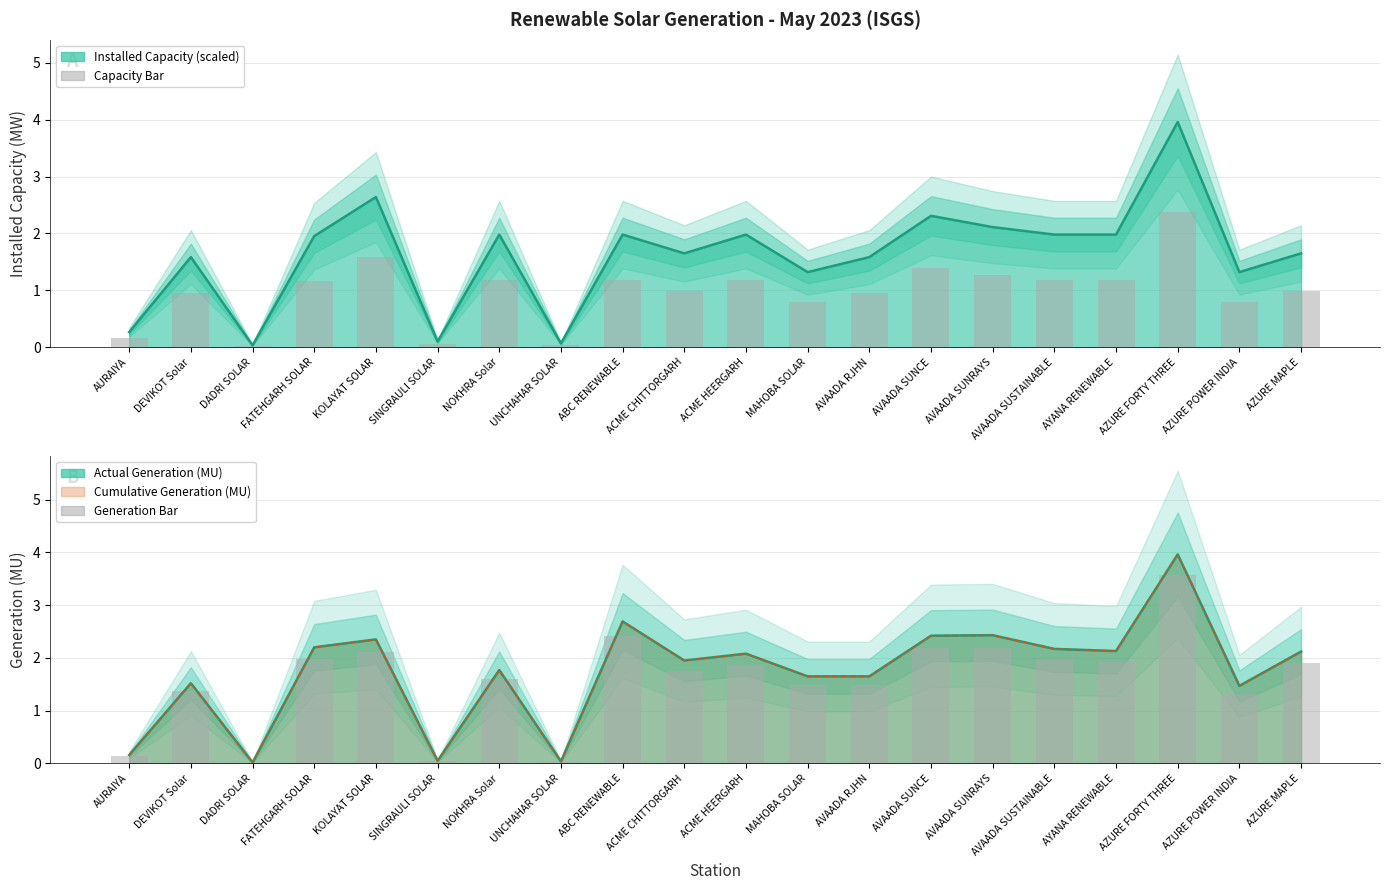

True or false: Raw Capacity (MW/100) has a value of 0.8 at AVAADA SUNRAYS.

False